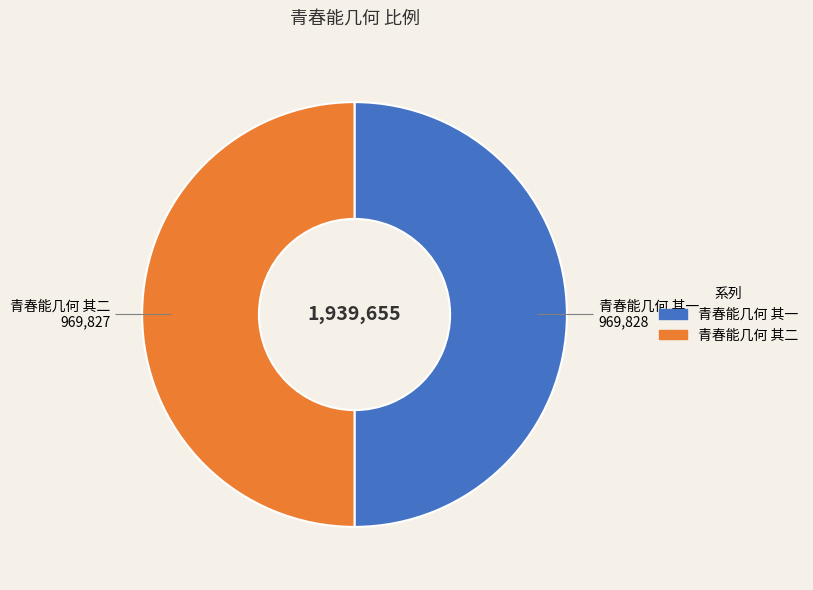

Is it true that 青春能几何 其一 is 59% of the pie?

False